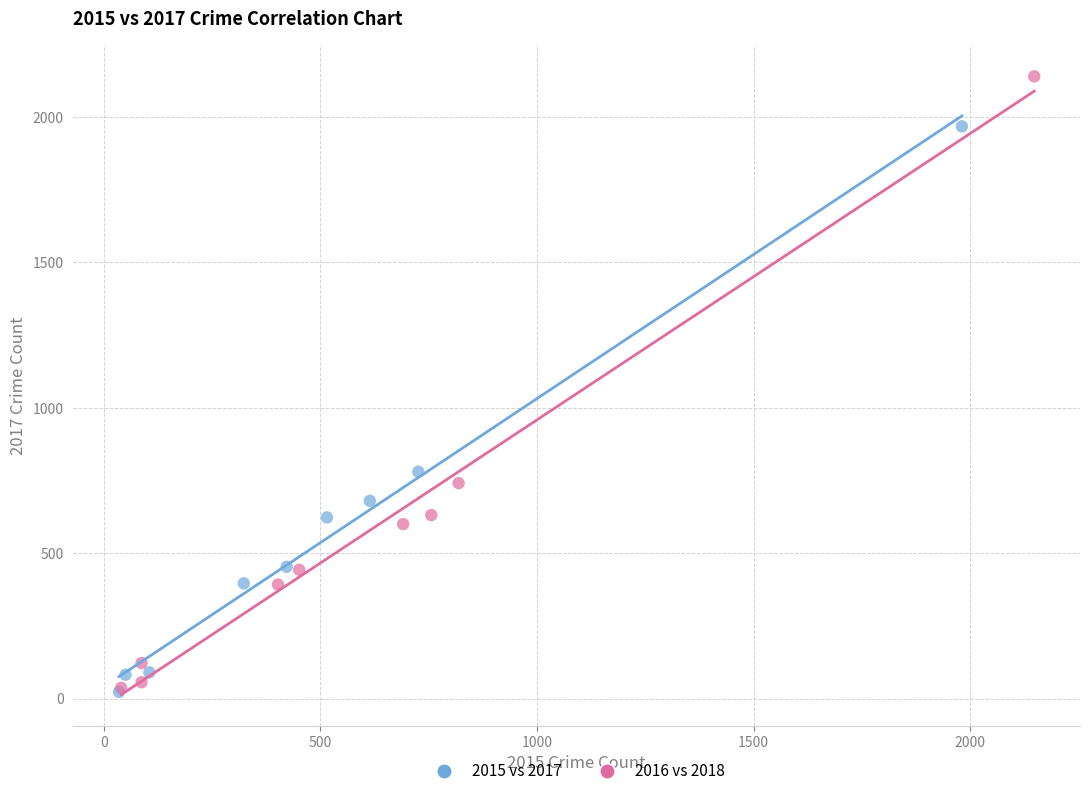

What are all the series names shown in the legend?

2015 vs 2017, 2016 vs 2018